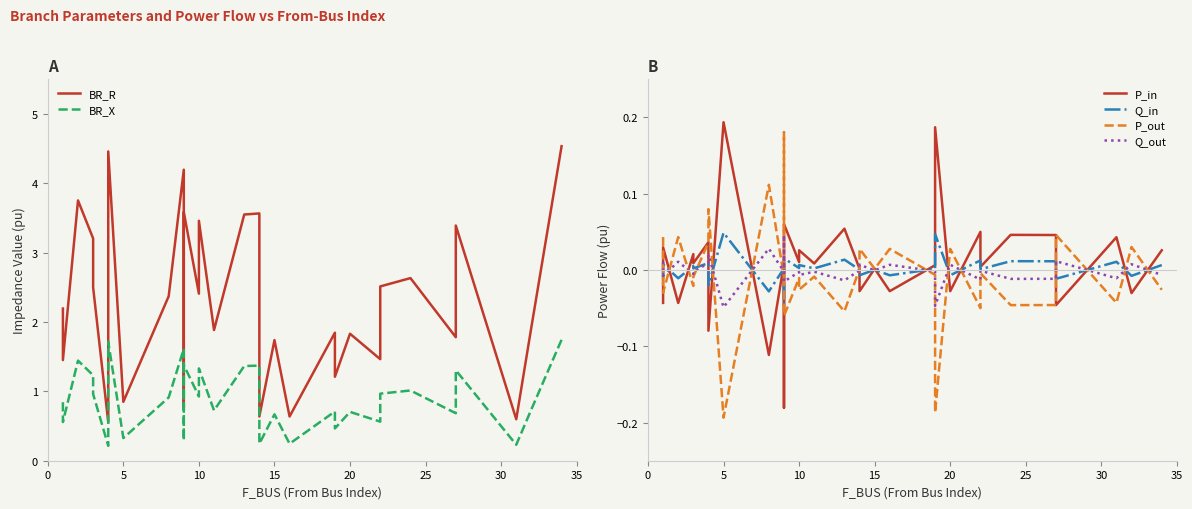

Which series has the largest range (max minus min)?

BR_R